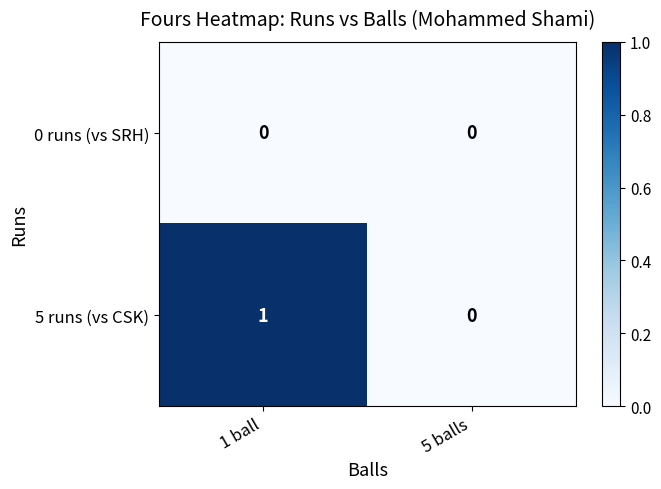

Rank the series by their maximum value, from highest to lowest.

5 runs (vs CSK), 0 runs (vs SRH)